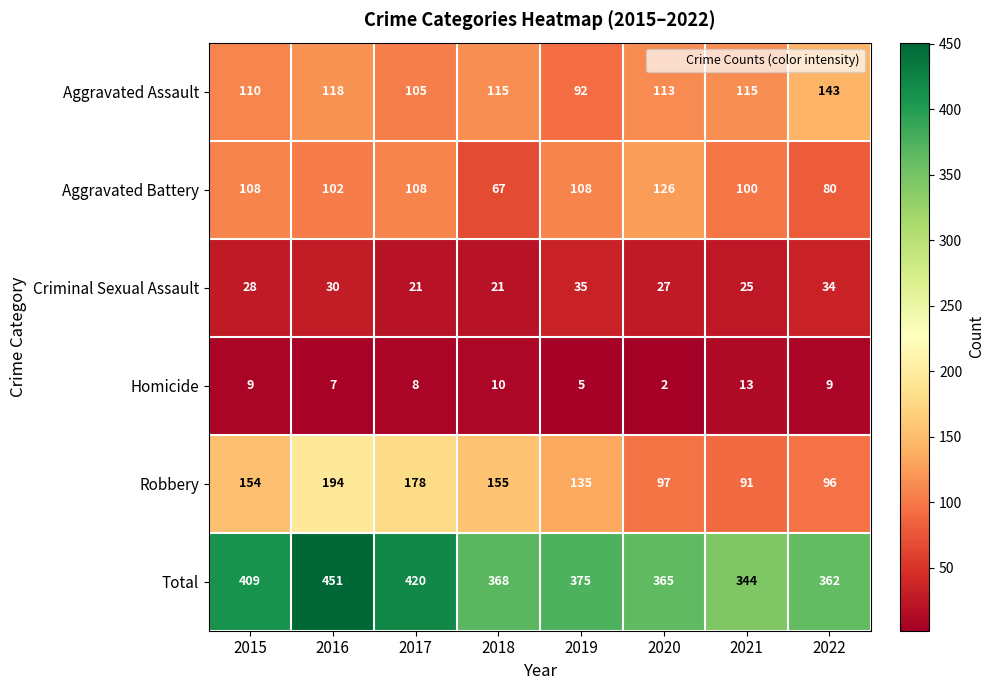

At how many categories does at least one series exceed 312?

8